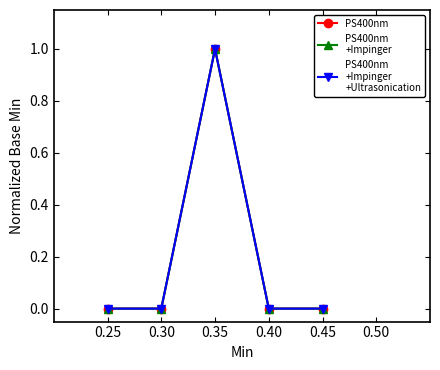

Reading left to right, extract all data points from this chart.

PS400nm: 0	0	1	0	0
PS400nm
+Impinger: 0	0	1	0	0
PS400nm
+Impinger
+Ultrasonication: 0	0	1	0	0